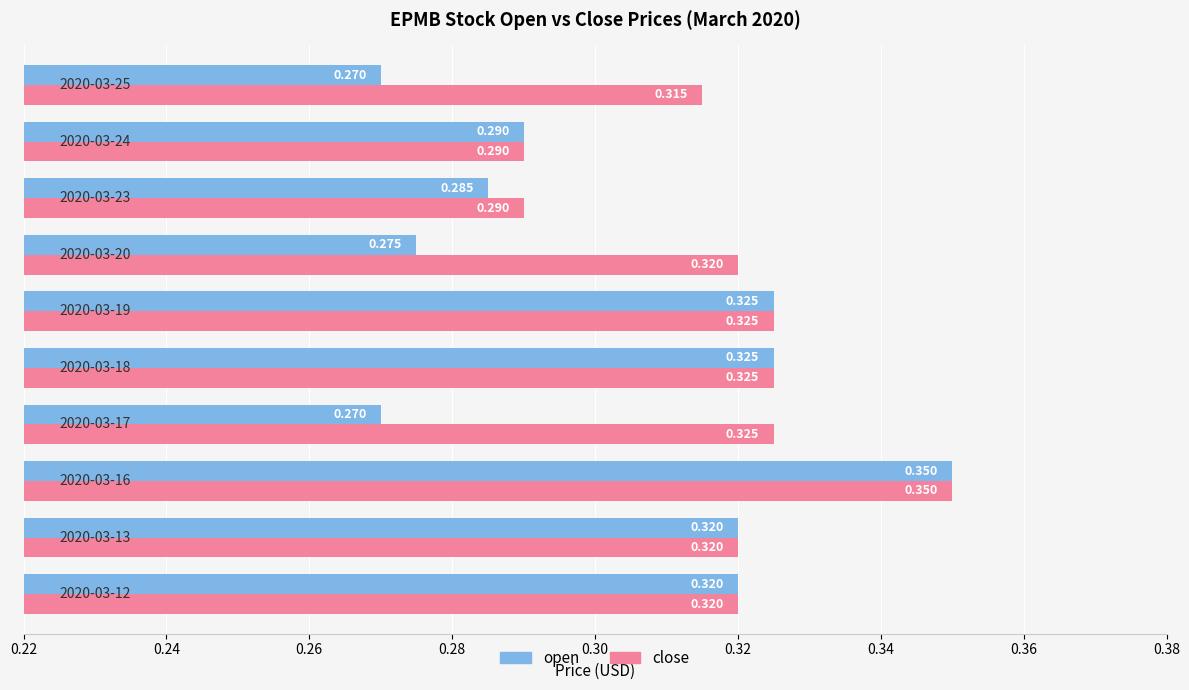

List the series in order of their overall mean, highest first.

close, open